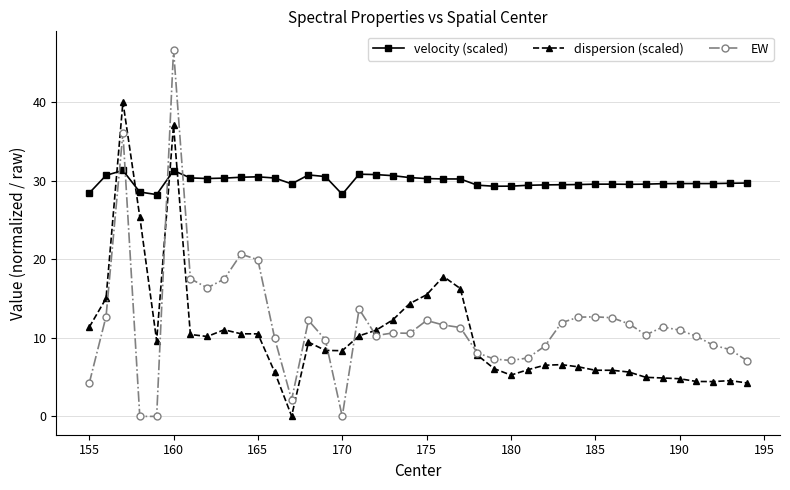

How many lines are shown in the chart?

3